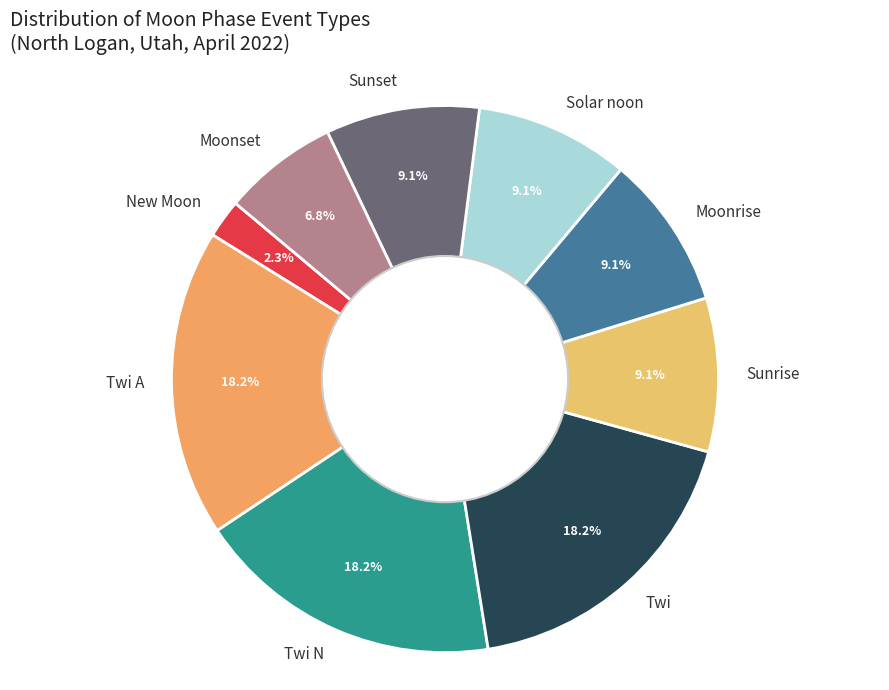

What is the smallest slice in the pie chart?

New Moon